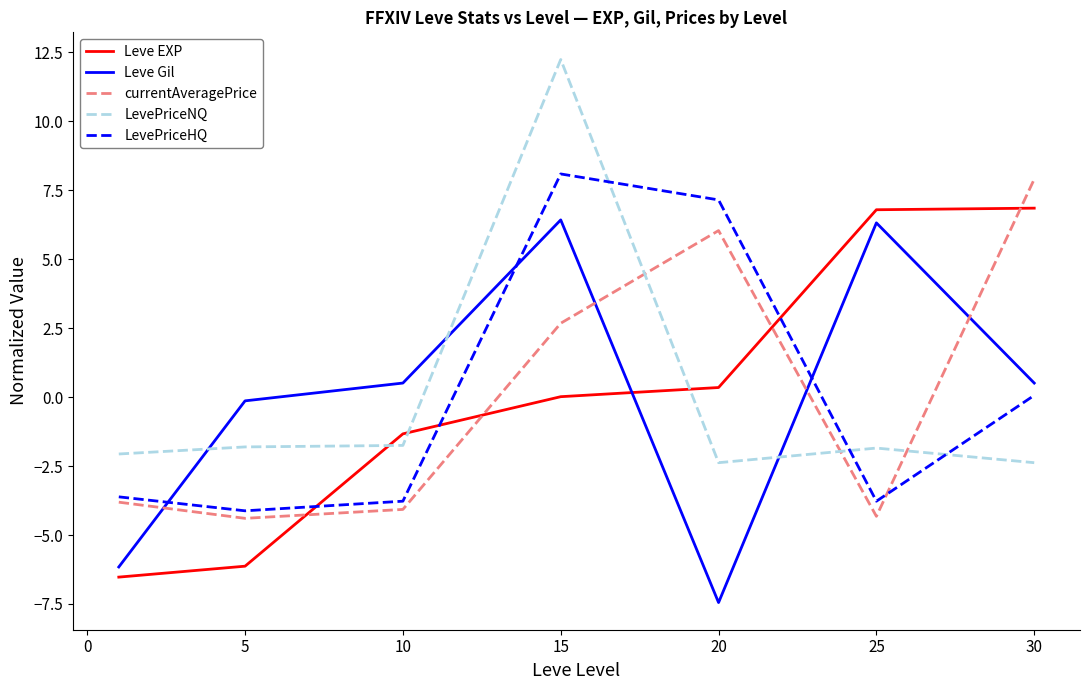

Which series has the largest range (max minus min)?

LevePriceNQ